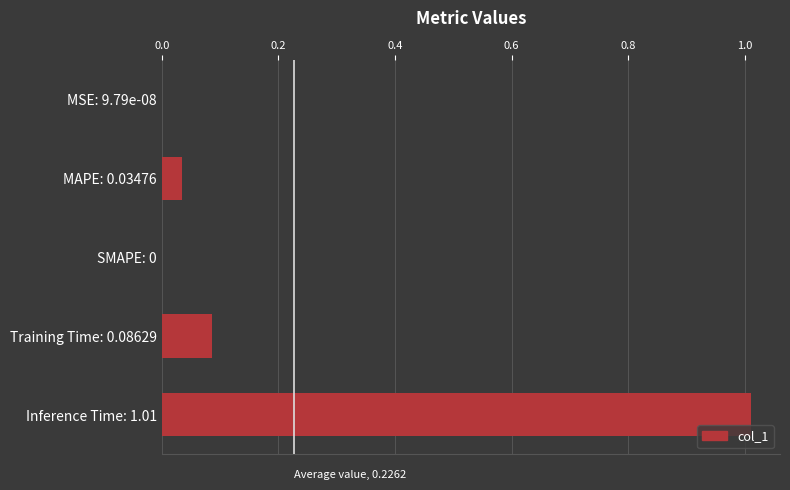

True or false: the data shows 0.2 at Inference Time: 1.01.

False